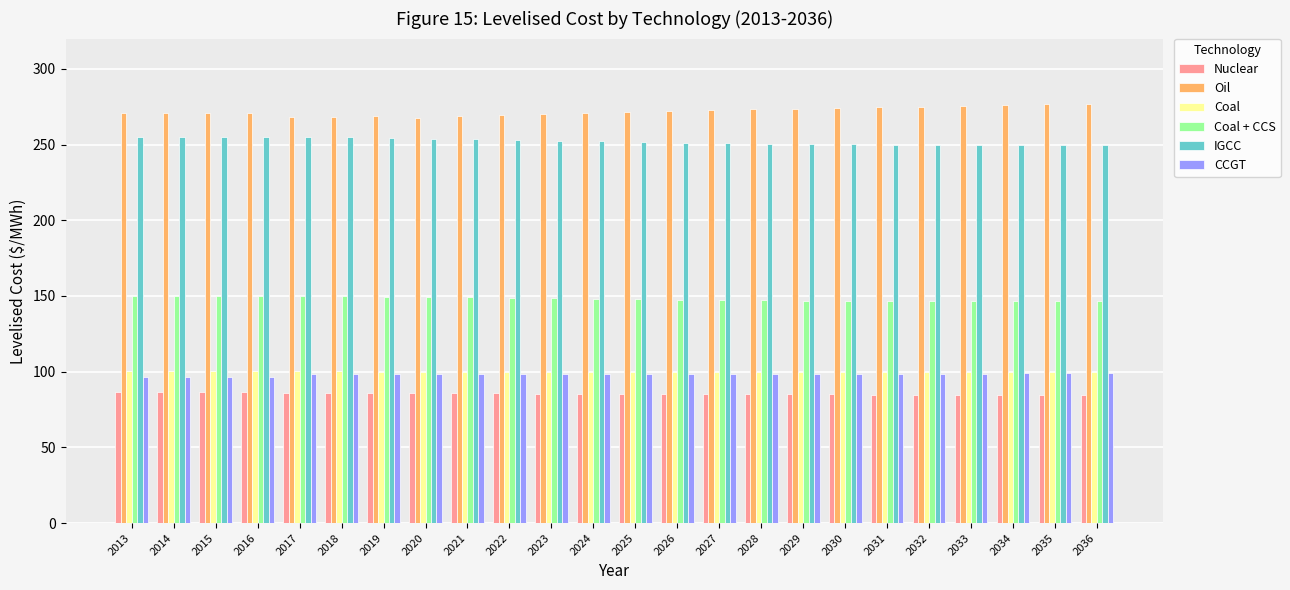

What is the total value across all series at 2025?

955.1